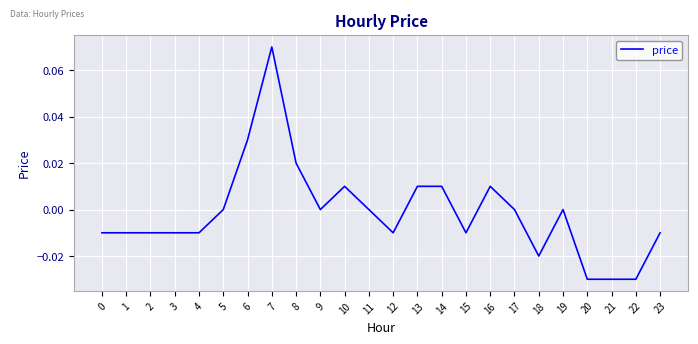

The chart shows a value of -0.0 at 20. True or false?

True